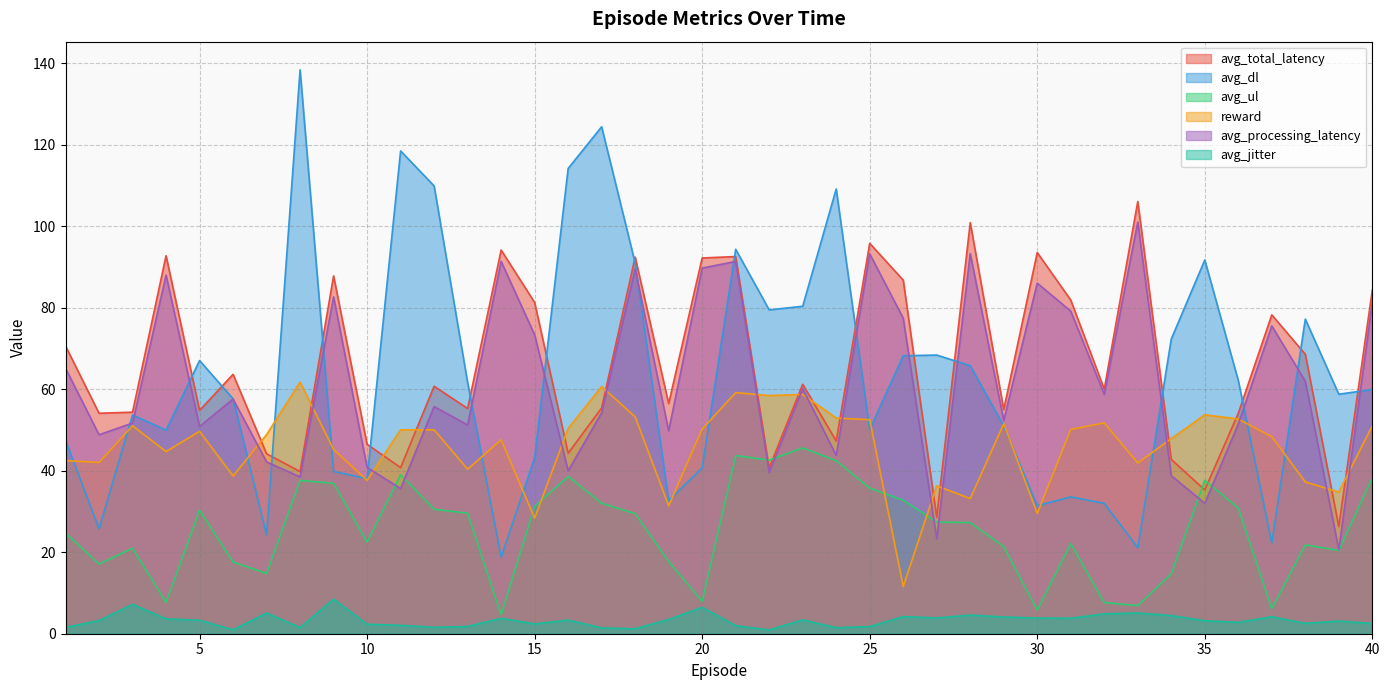

Which label corresponds to the smallest value in the chart?

22